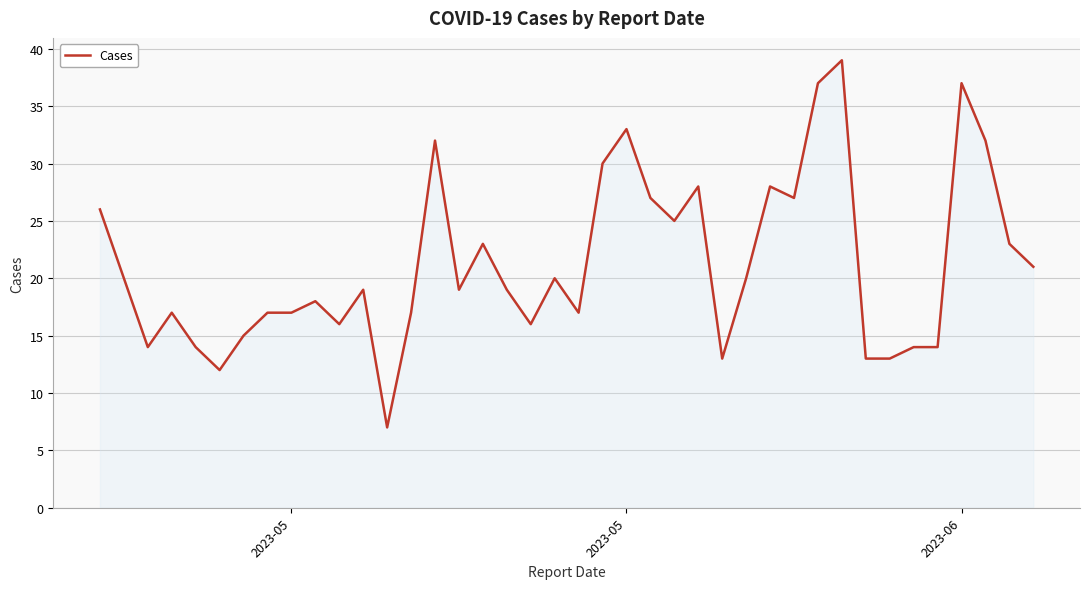

How many lines are shown in the chart?

1